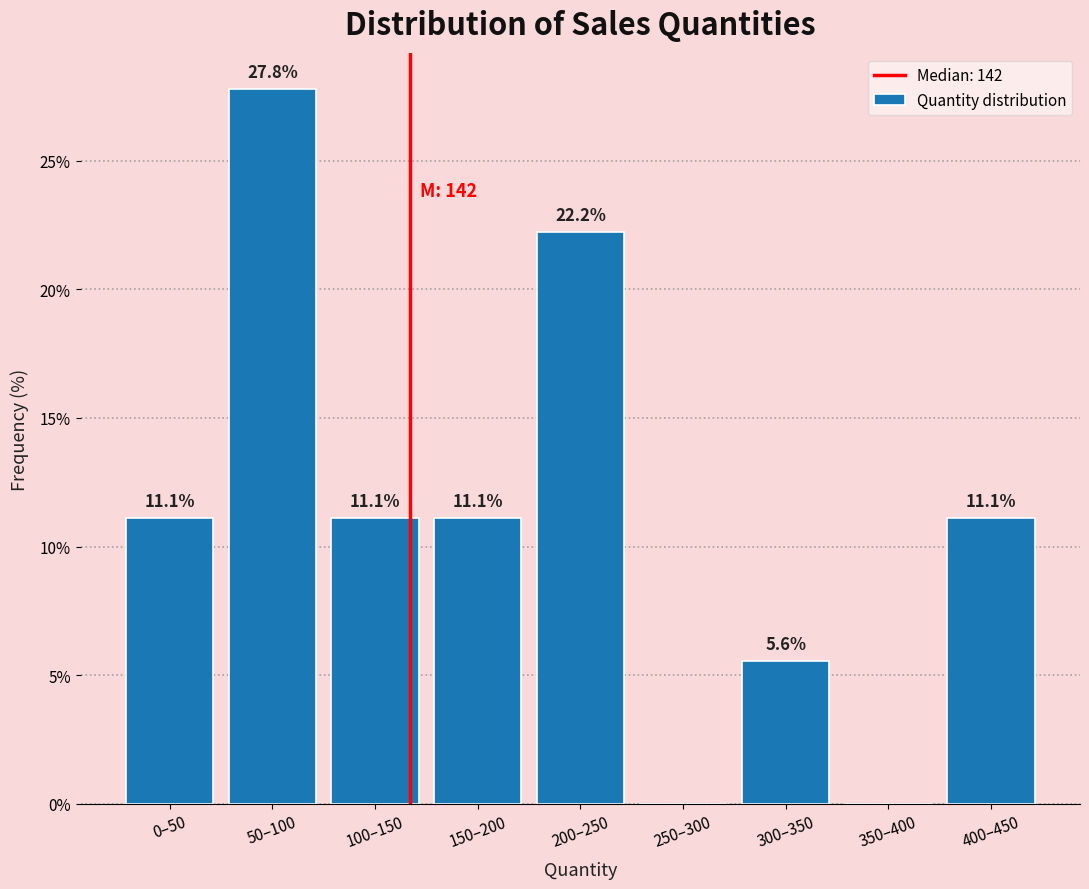

Reading left to right, list all the values displayed in this chart.

0–50=11.1	50–100=27.8	100–150=11.1	150–200=11.1	200–250=22.2	250–300=0.0	300–350=5.6	350–400=0.0	400–450=11.1